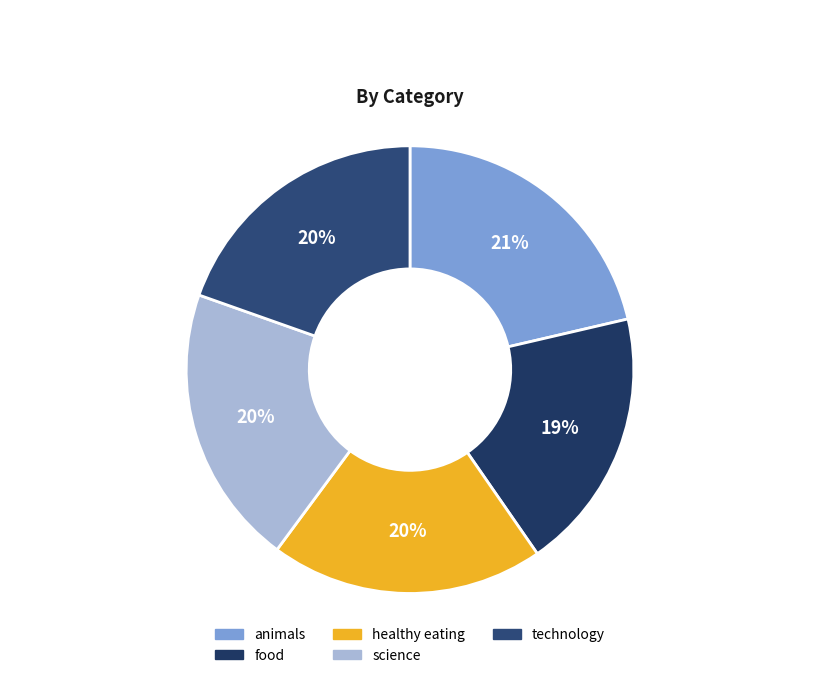

What is the smallest slice in the pie chart?

food